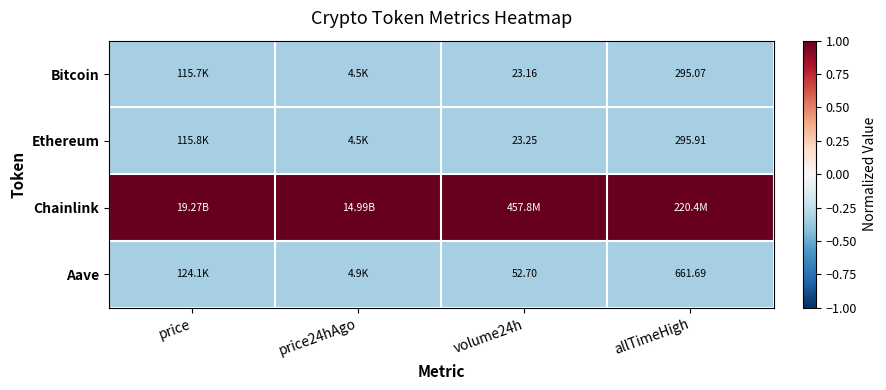

Rank the series by their maximum value, from lowest to highest.

Bitcoin, Ethereum, Aave, Chainlink